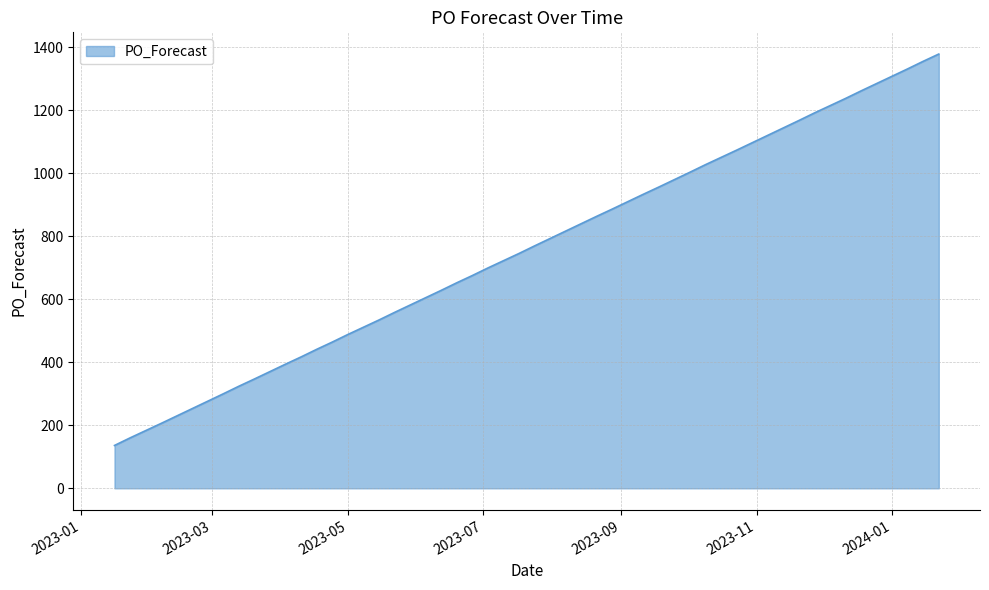

What is the smallest value displayed?

136